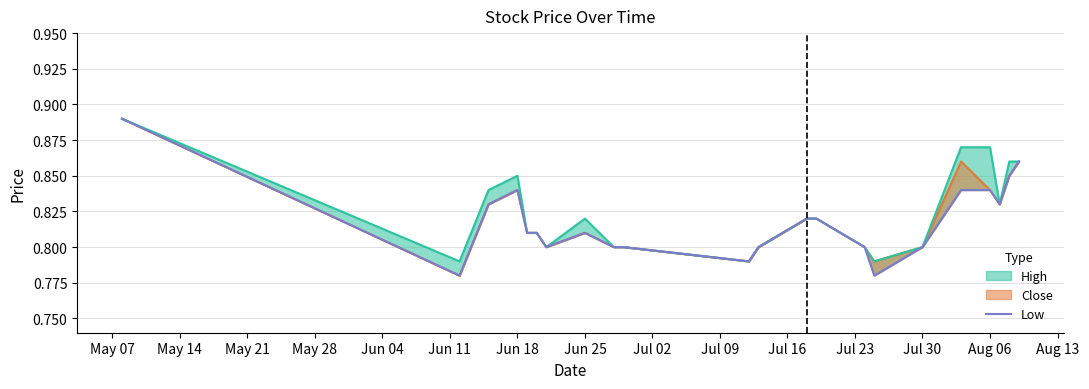

What is the value of the 11th point from the left?

0.8